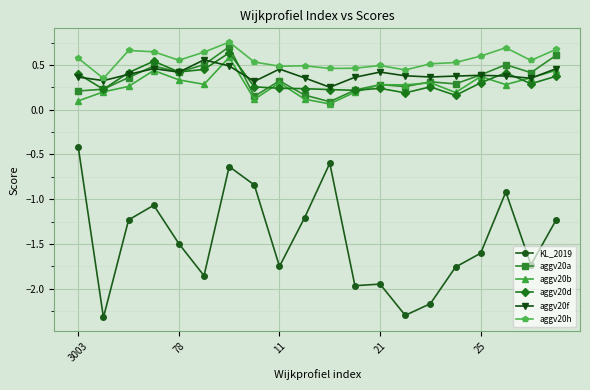

Which series has the largest total across all categories?

aggv20h